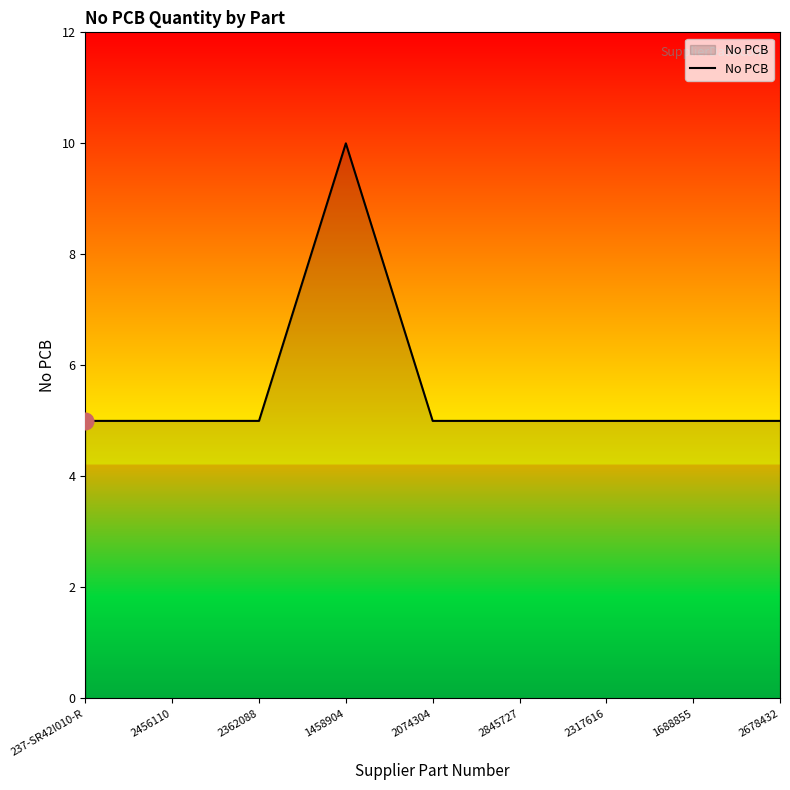

Between 2845727 and 1458904, which is larger?

1458904